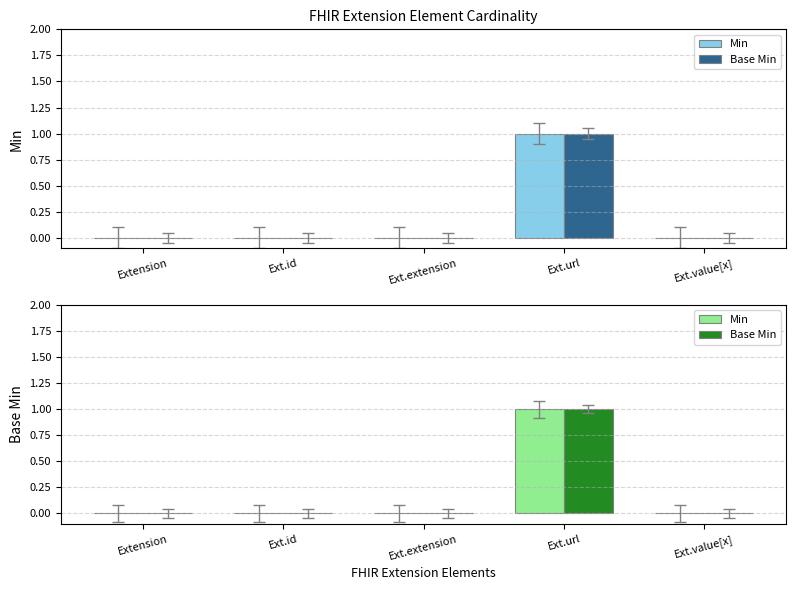

Reading right to left, transcribe all the data shown in this chart.

Min: 0	1	0	0	0
Base Min: 0	1	0	0	0